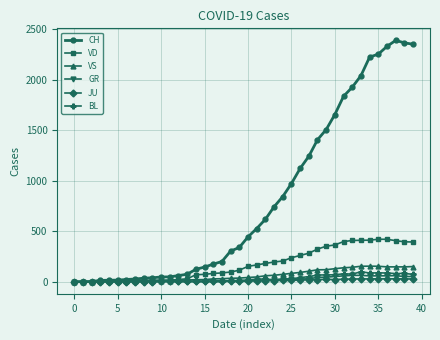

Which series has the largest total across all categories?

CH